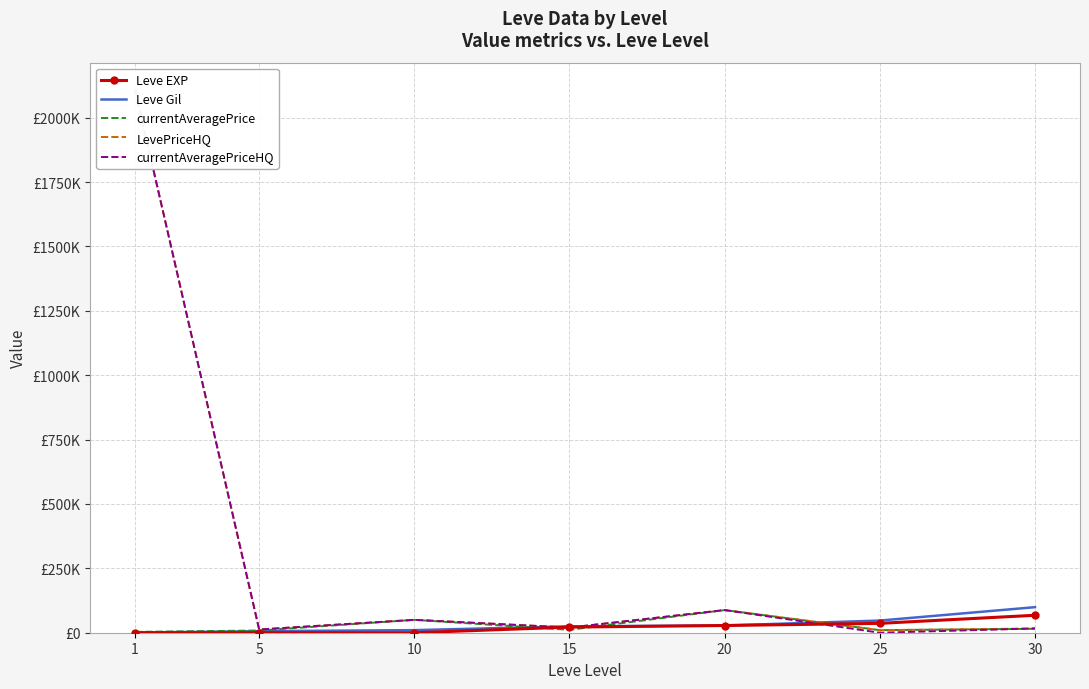

Count the number of categories in the chart.

7